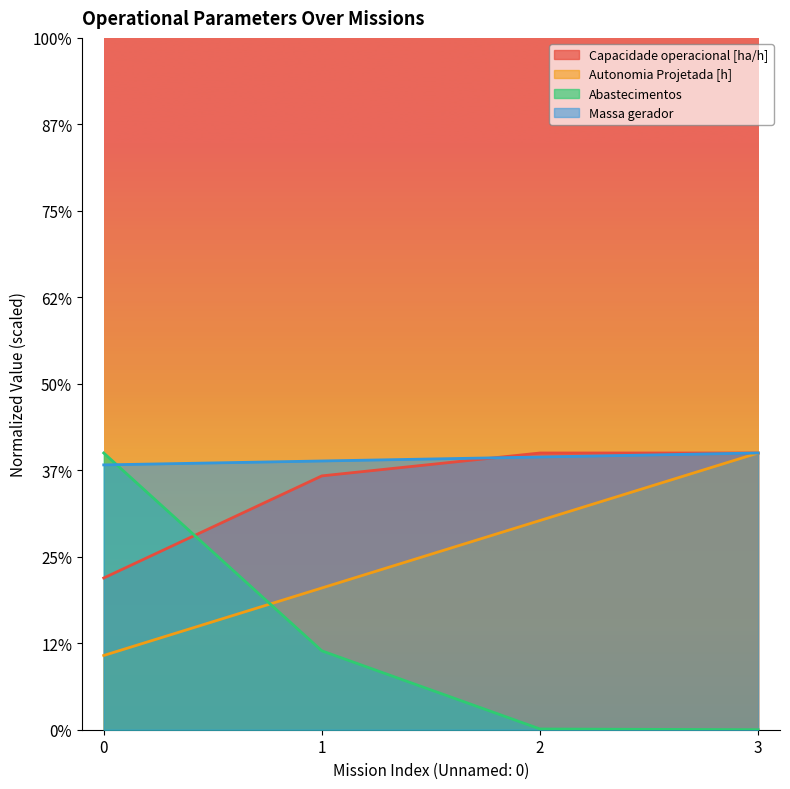

Which series has the widest spread of values?

Abastecimentos